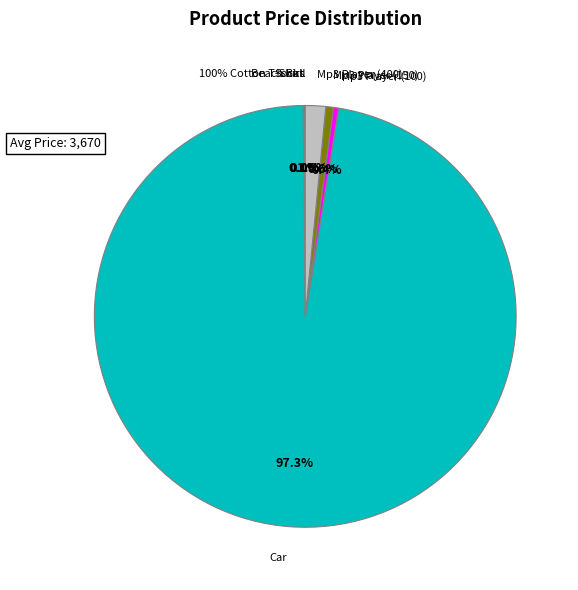

To the nearest percent, what is the average slice percentage?

14%